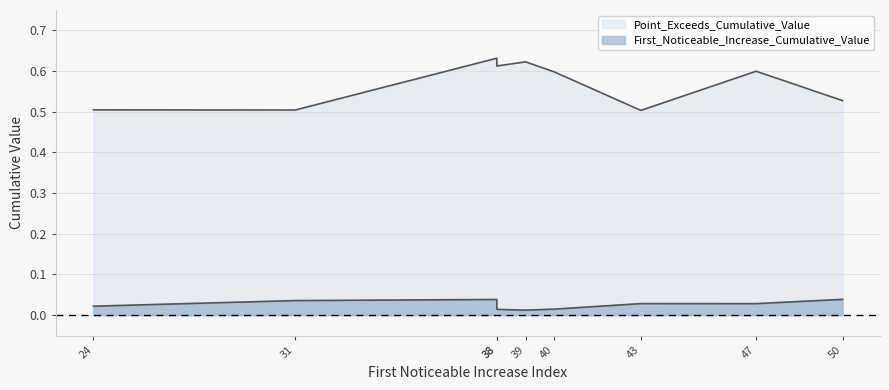

What are all the series names shown in the legend?

First_Noticeable_Increase_Cumulative_Value, Point_Exceeds_Cumulative_Value